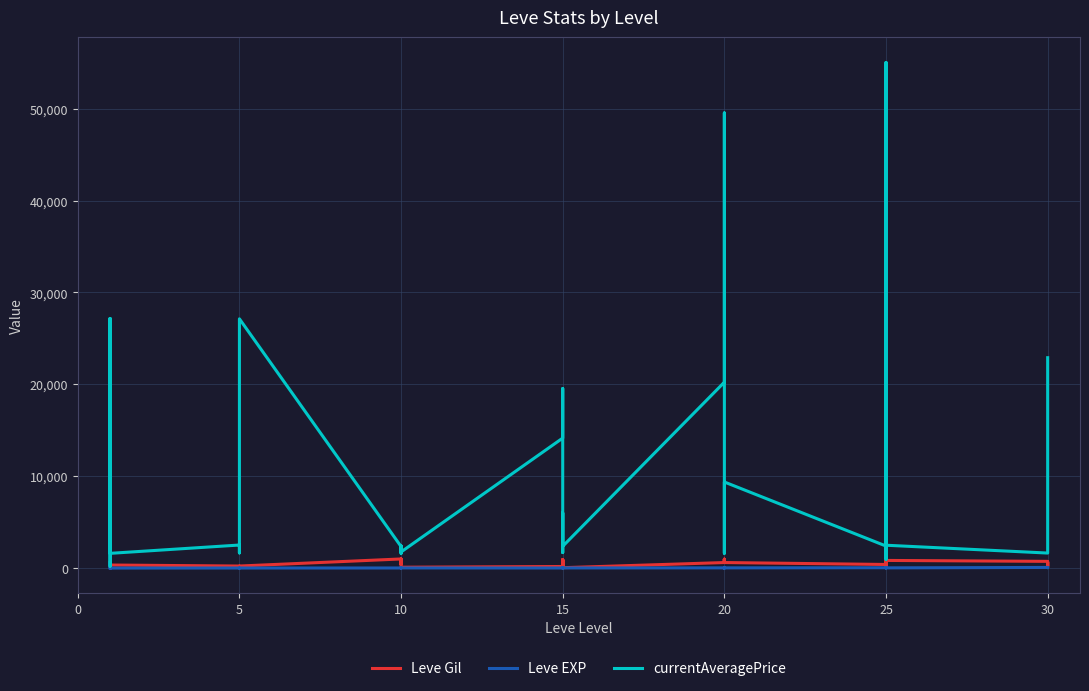

Does the chart display data point markers on the line(s)?

No